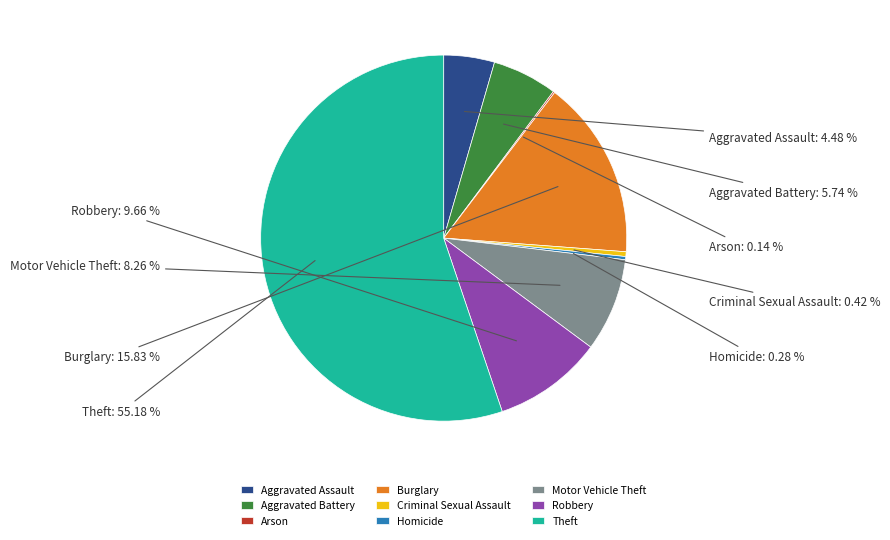

Which has a higher value, Burglary or Aggravated Battery?

Burglary